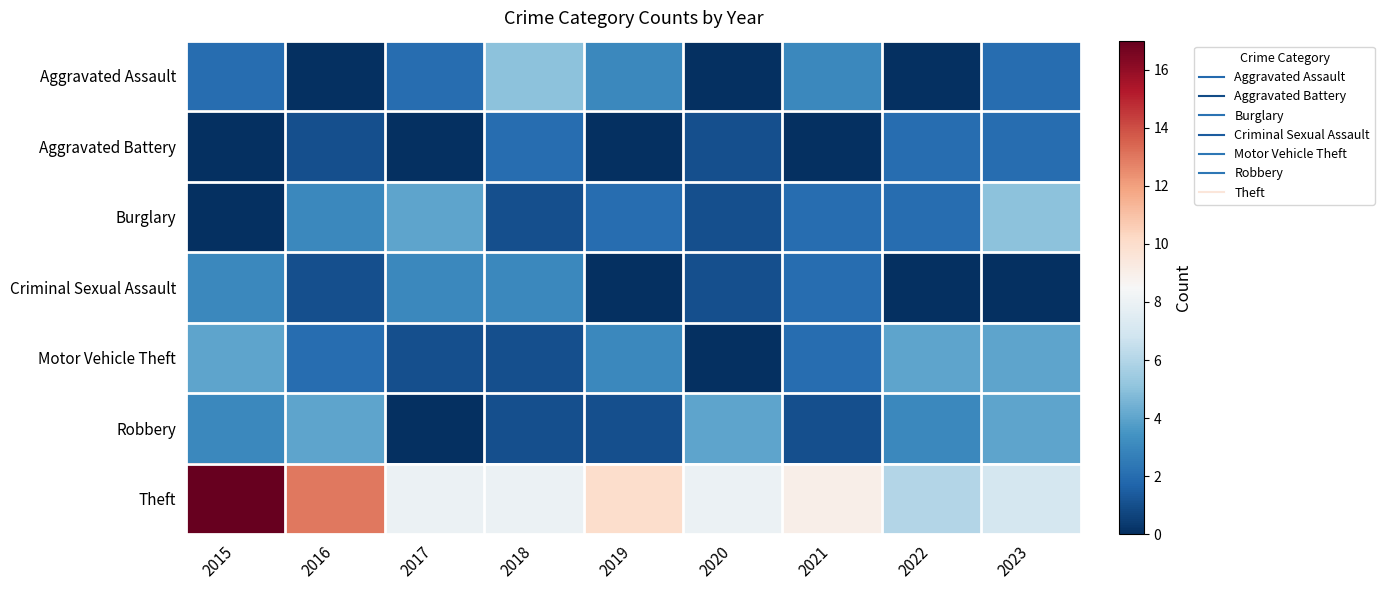

Reading left to right, what are all the values shown in this chart?

Aggravated Assault: 2015=2	2016=0	2017=2	2018=5	2019=3	2020=0	2021=3	2022=0	2023=2
Aggravated Battery: 2015=0	2016=1	2017=0	2018=2	2019=0	2020=1	2021=0	2022=2	2023=2
Burglary: 2015=0	2016=3	2017=4	2018=1	2019=2	2020=1	2021=2	2022=2	2023=5
Criminal Sexual Assault: 2015=3	2016=1	2017=3	2018=3	2019=0	2020=1	2021=2	2022=0	2023=0
Motor Vehicle Theft: 2015=4	2016=2	2017=1	2018=1	2019=3	2020=0	2021=2	2022=4	2023=4
Robbery: 2015=3	2016=4	2017=0	2018=1	2019=1	2020=4	2021=1	2022=3	2023=4
Theft: 2015=17	2016=13	2017=8	2018=8	2019=10	2020=8	2021=9	2022=6	2023=7